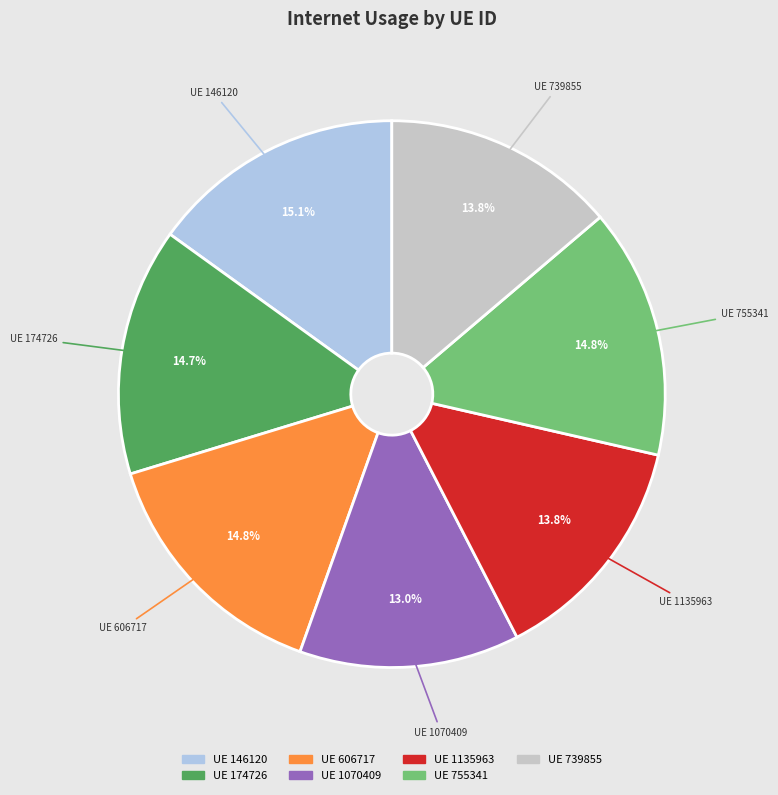

Is there any slice that represents more than half of the pie?

No